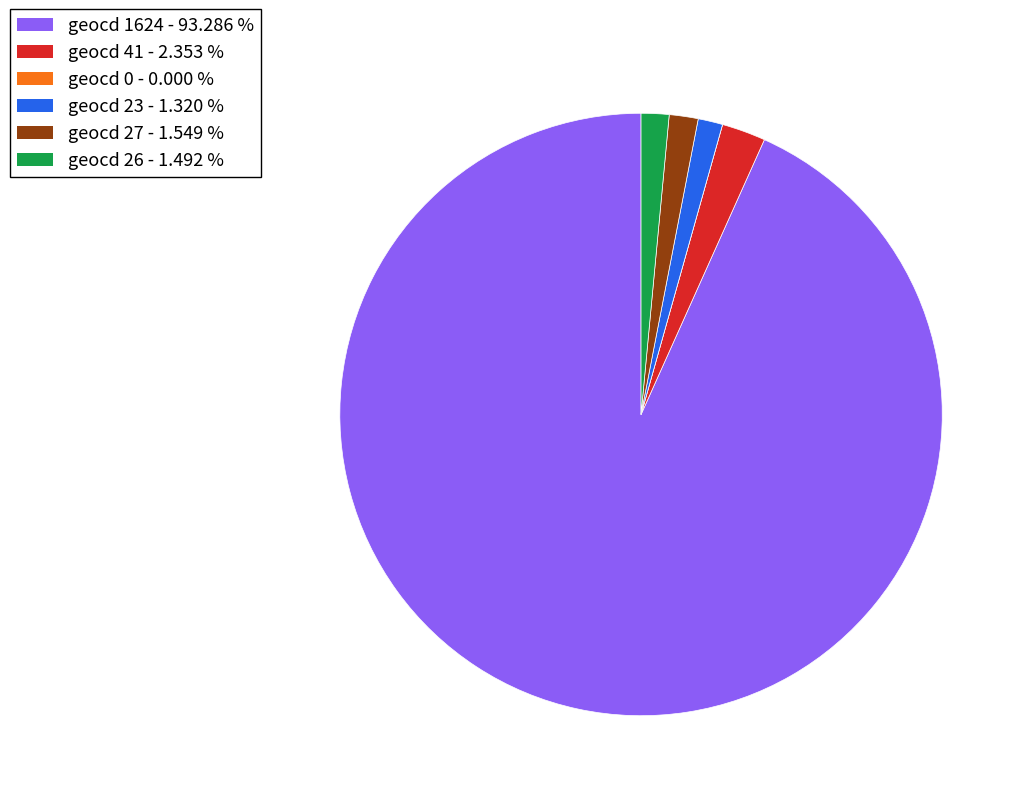

Which category accounts for the majority?

geocd 1624